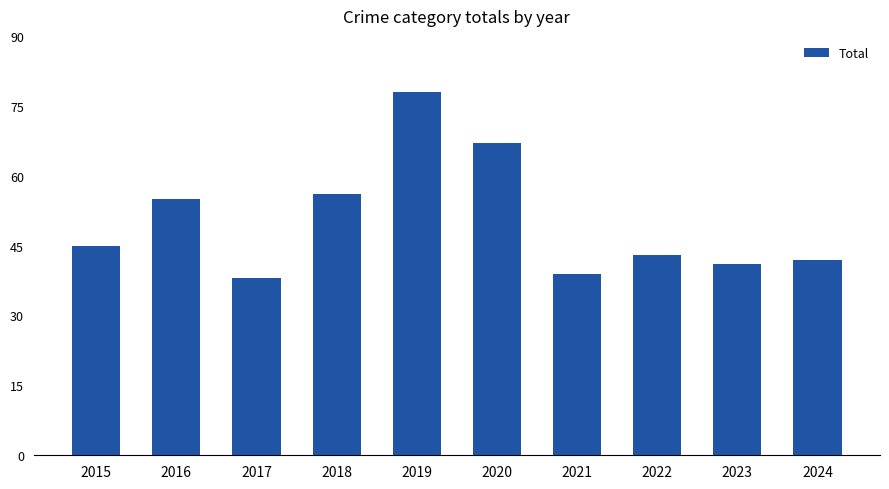

What is the minimum value shown in the chart?

38